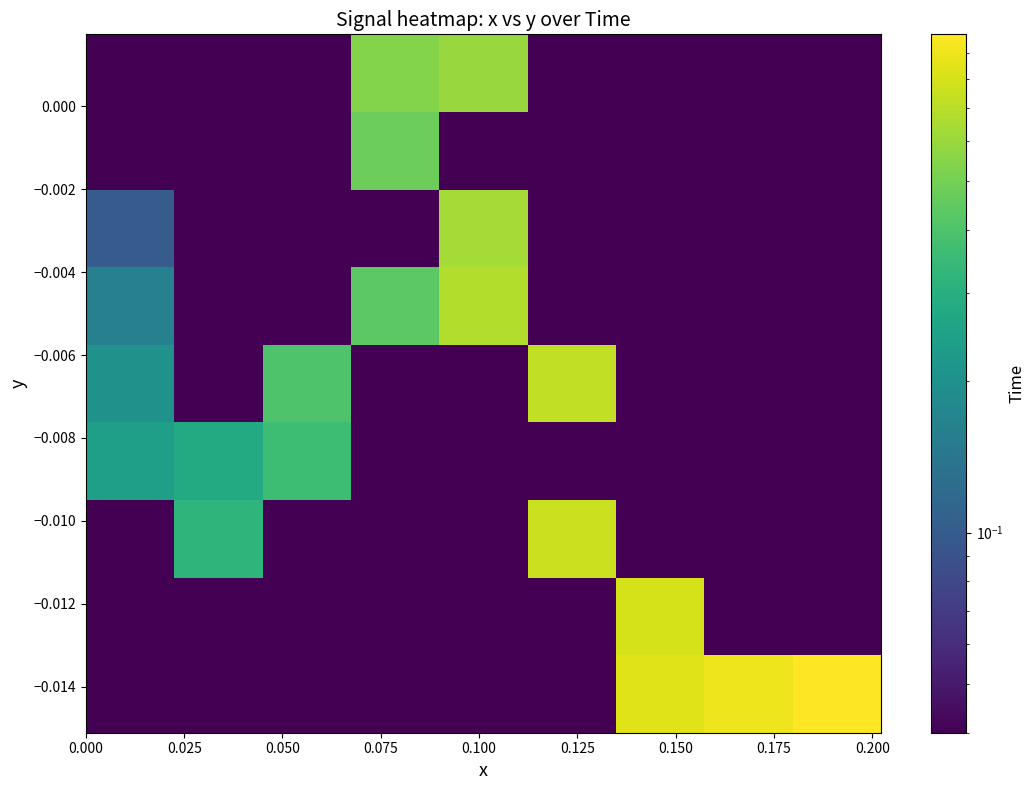

What is the maximum value shown in the chart?

1.0